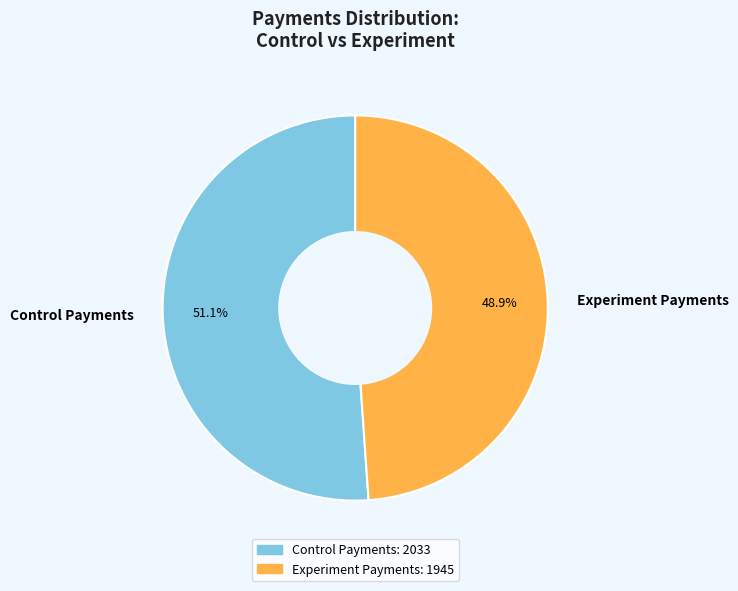

How many slices are in this pie chart?

2